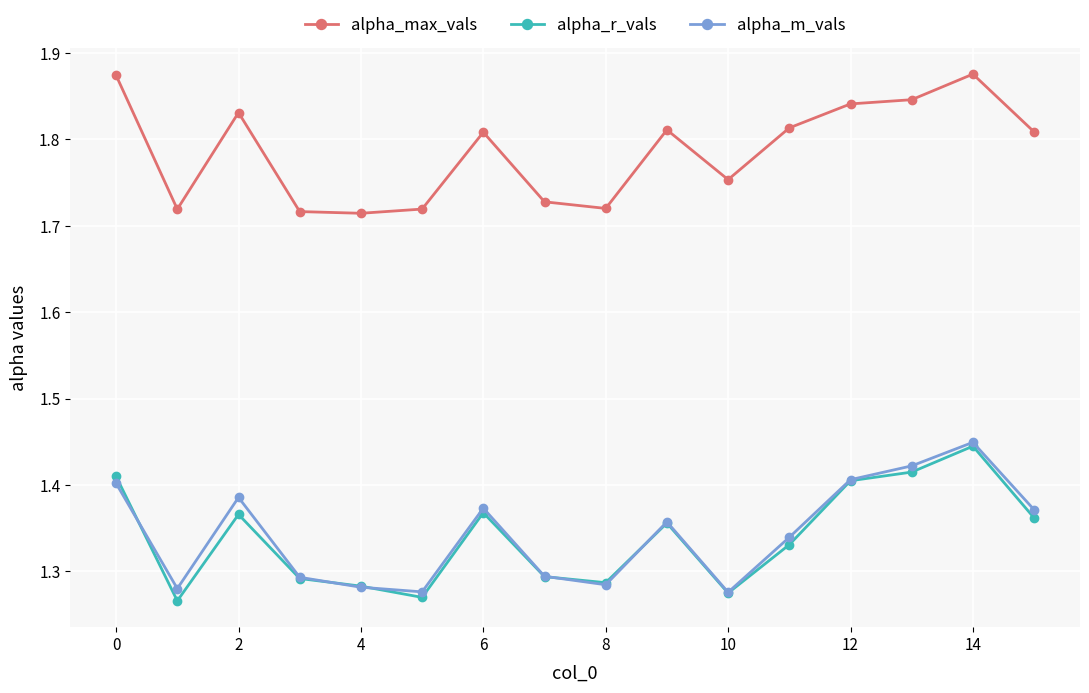

True or false: alpha_max_vals has more than 0 interior local peaks.

True